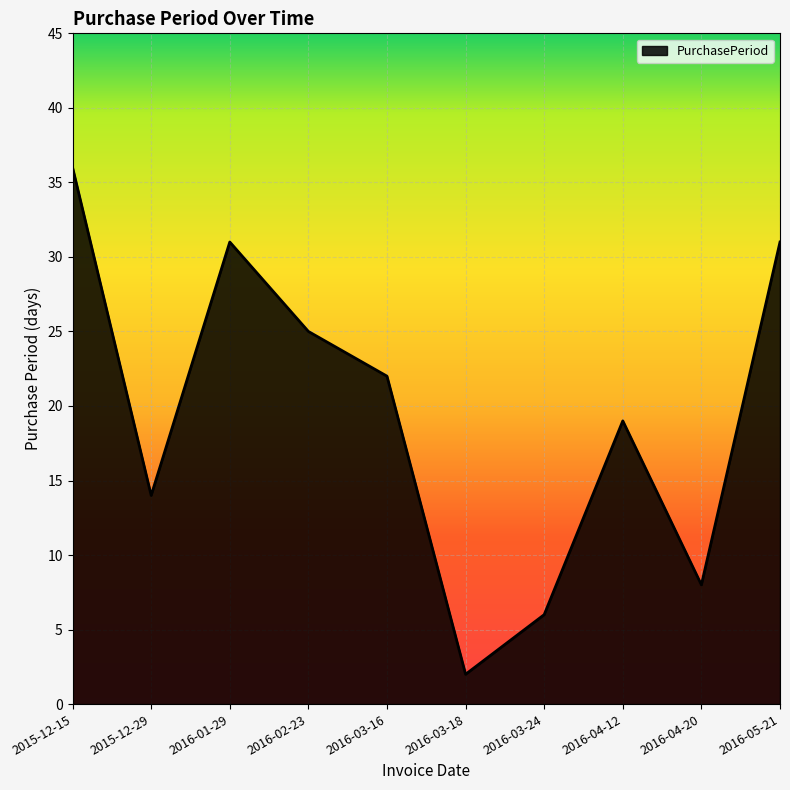

What is the sum of the values at 2016-03-18 and 2016-03-16?

24